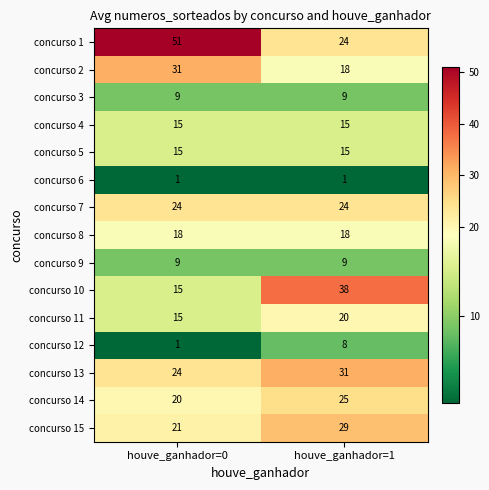

What is the total value across all series at houve_ganhador=0?

269